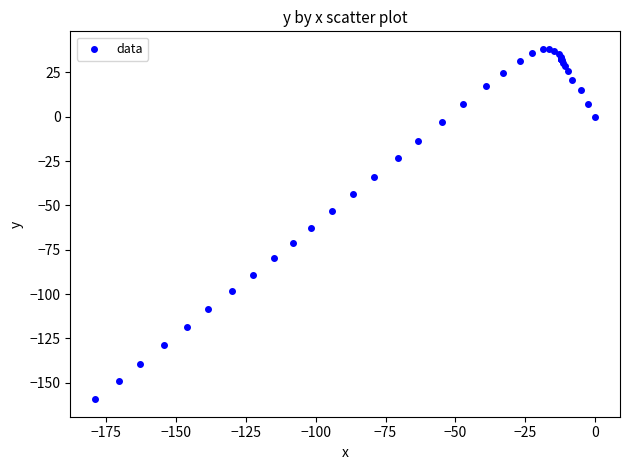

What Y value in the scatter plot is closest to -60?

-62.6